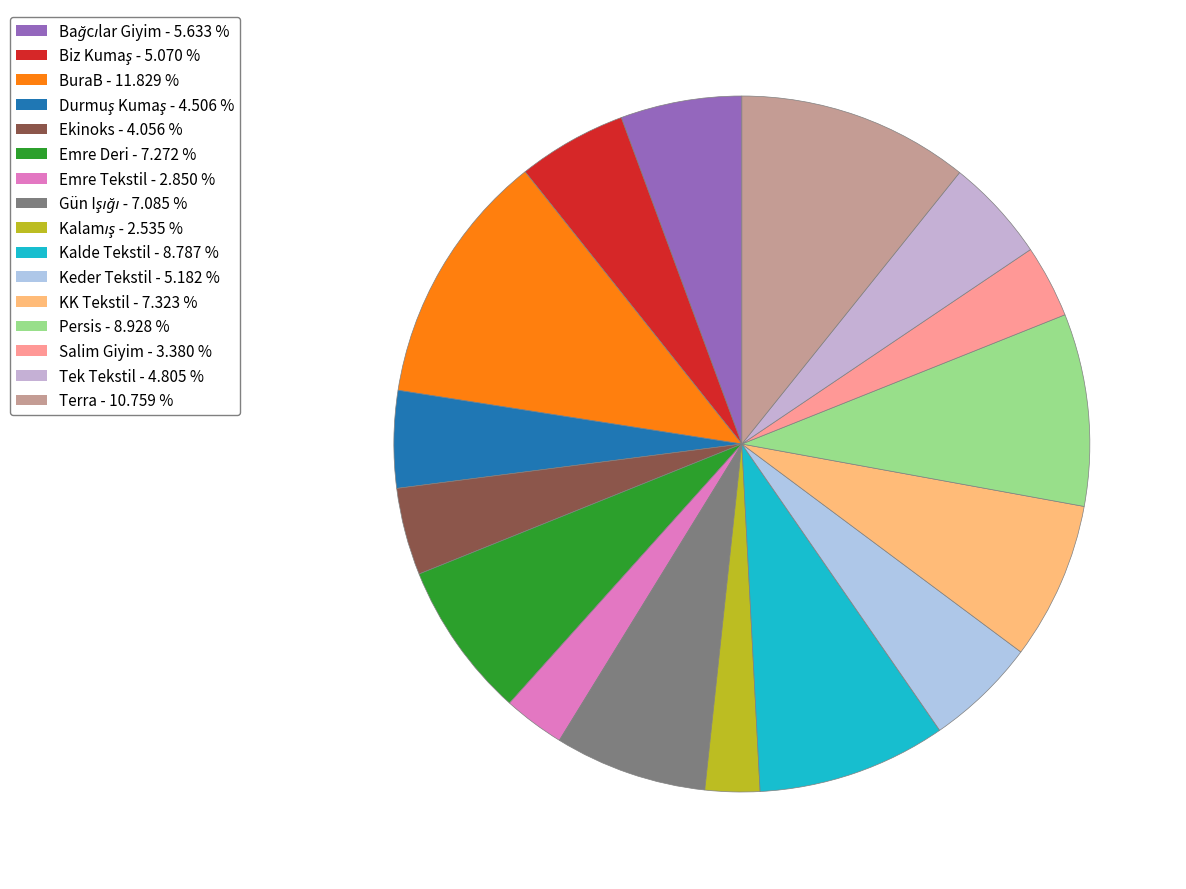

Between Terra and Keder Tekstil, which is larger?

Terra